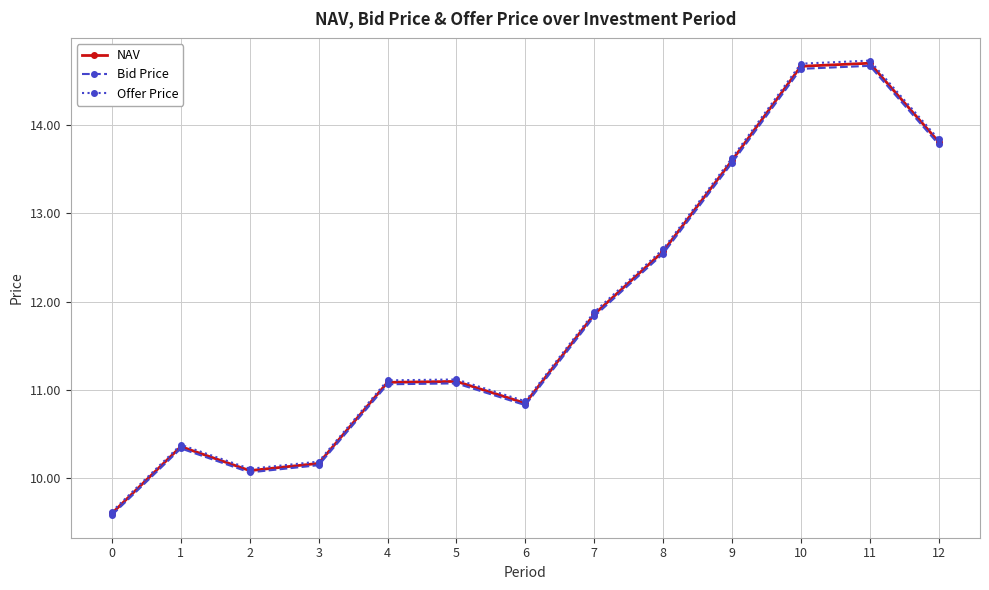

What is the approximate value of Bid Price at 6?

10.8